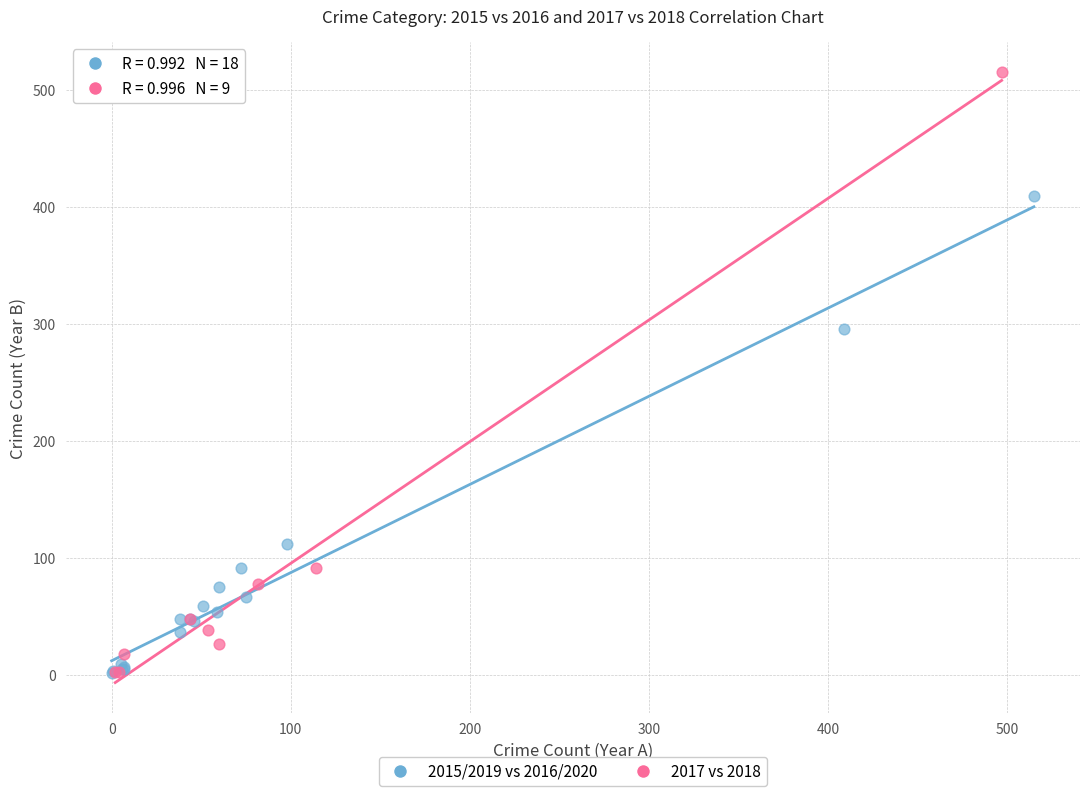

Which series has the largest Y range (max minus min)?

2017 vs 2018